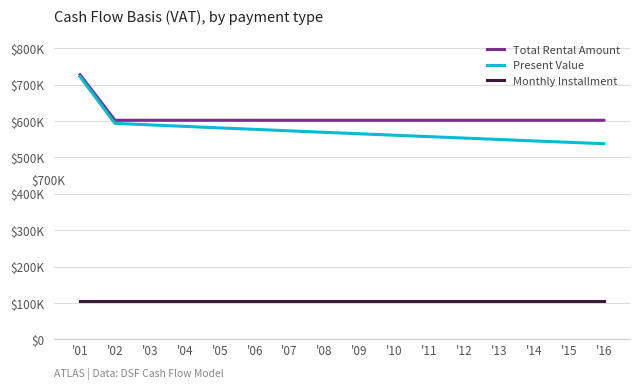

What are all the series names shown in the legend?

Total Rental Amount, Present Value, Monthly Installment